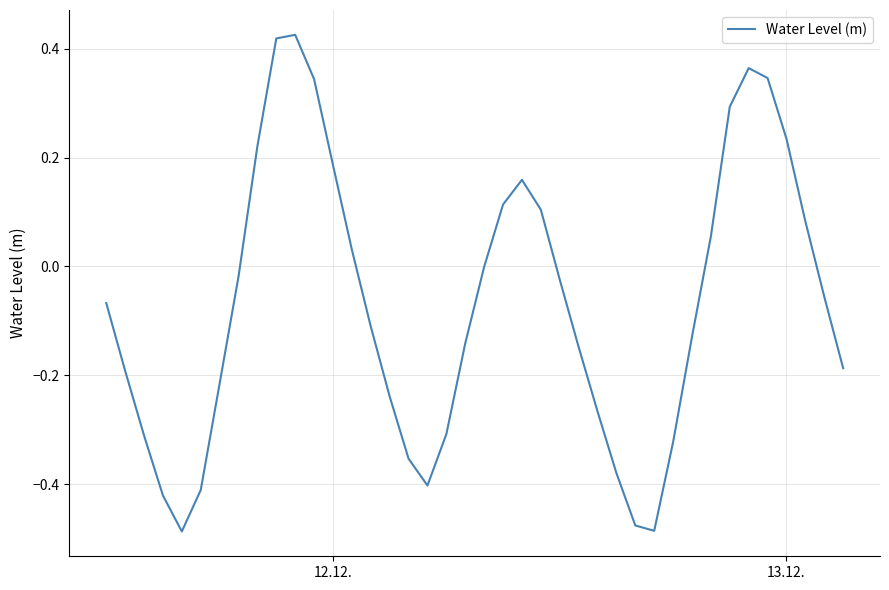

What is the difference between the maximum and minimum values?

0.9